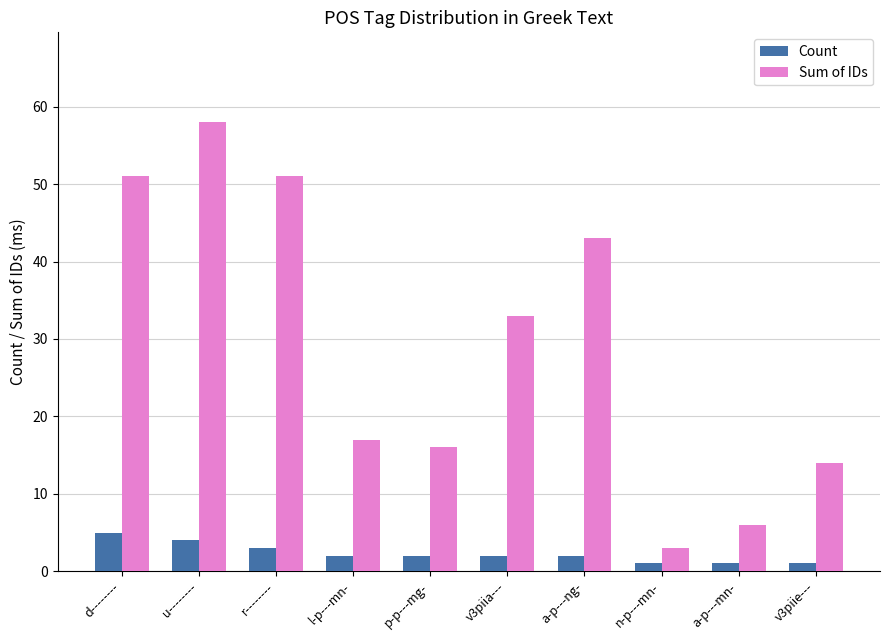

What is the total value across all series at v3piia---?

35